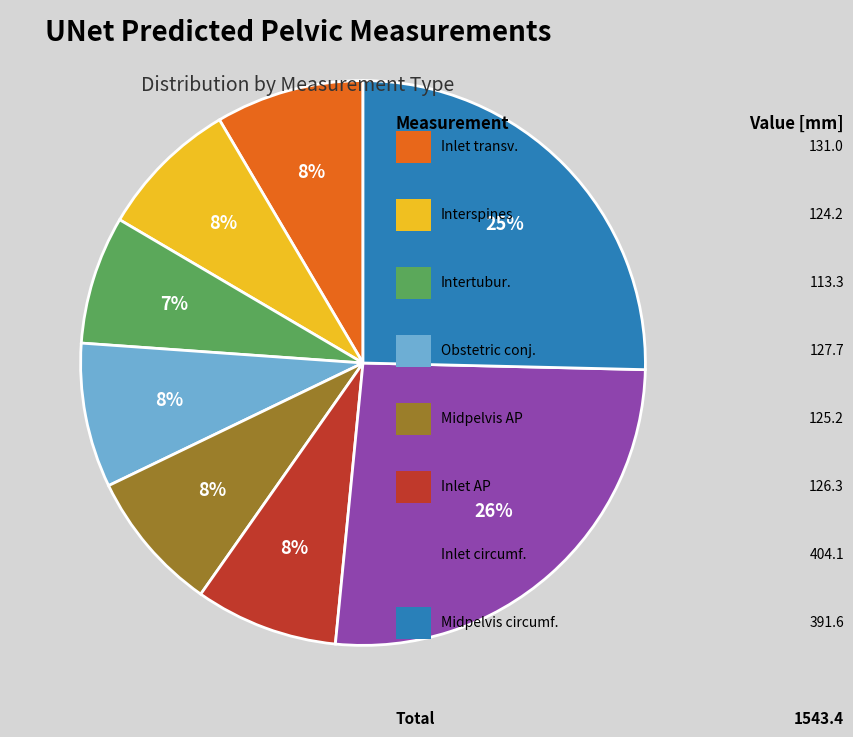

To the nearest percent, what is the average slice percentage?

12%